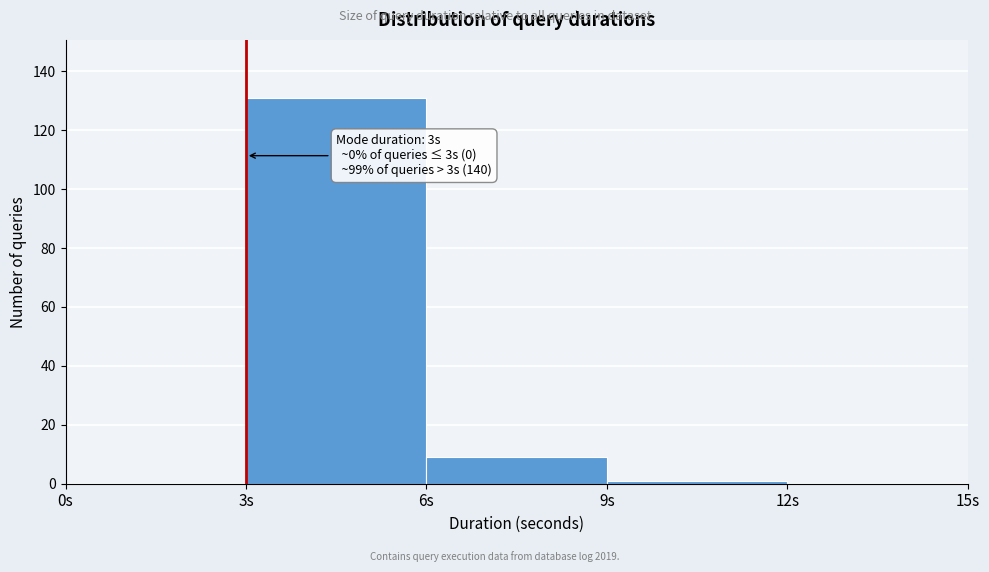

Which range on the x-axis has the tallest bar?

3 to 6